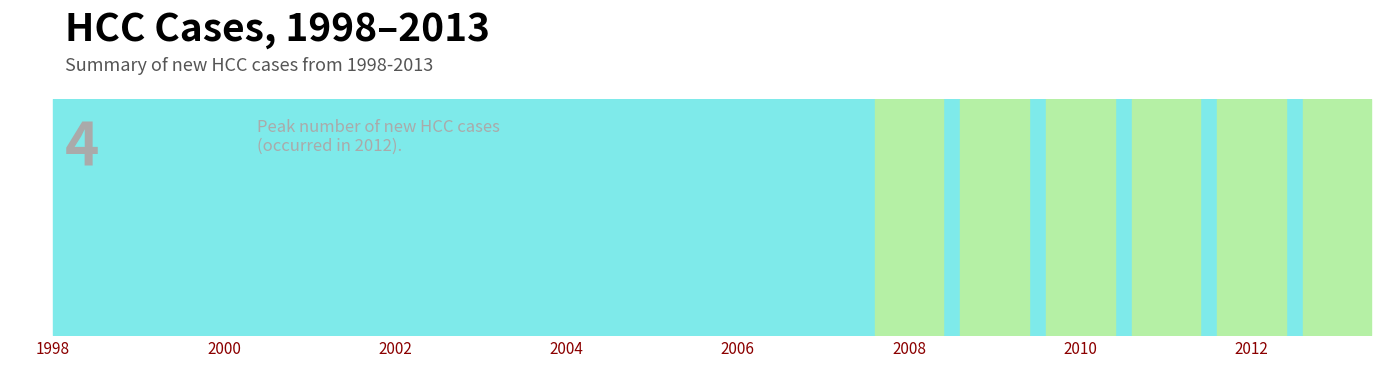

What is the label of the 29th point from the right?

2005